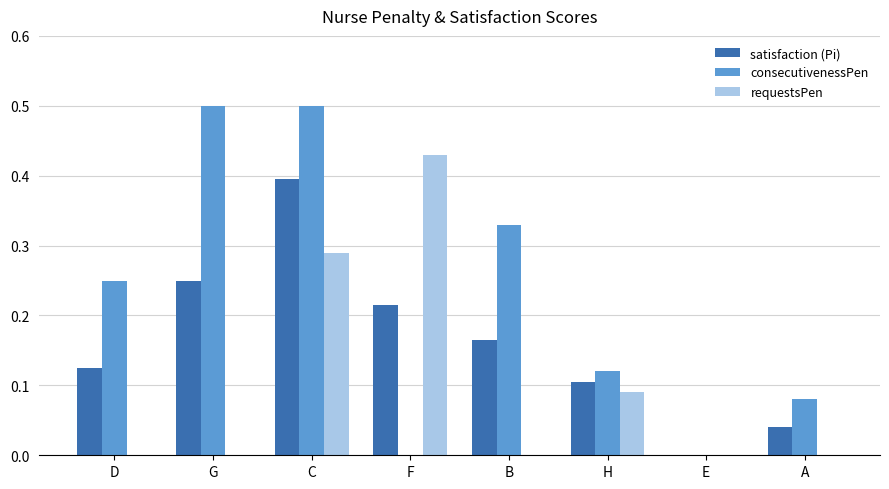

What is the sum of the satisfaction (Pi) values at F and C?

0.6